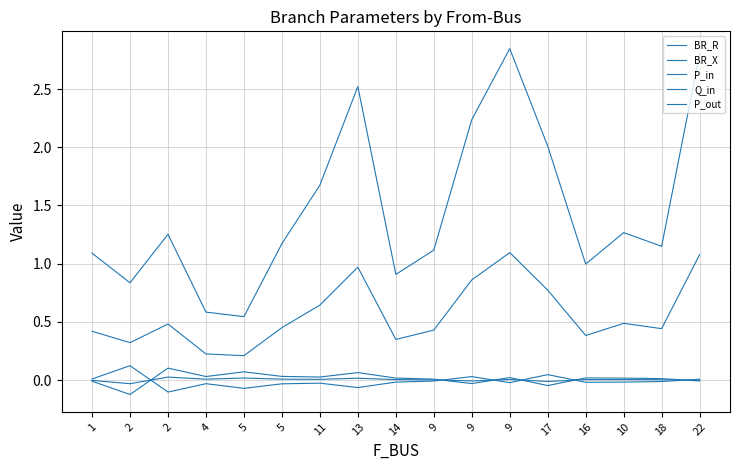

Is this an area chart (filled region under the line)?

No